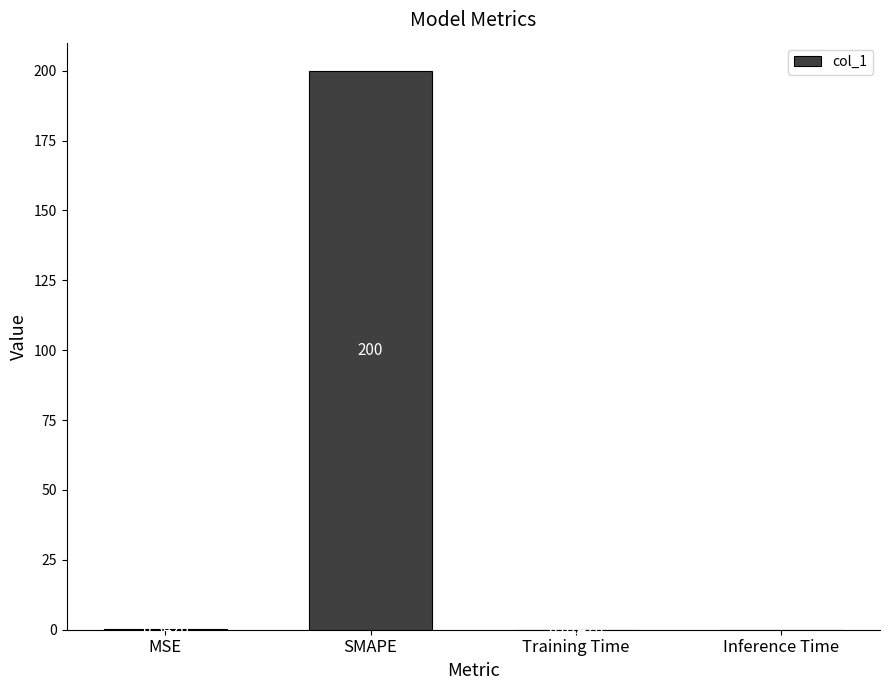

At which label is the value closest to 100?

MSE